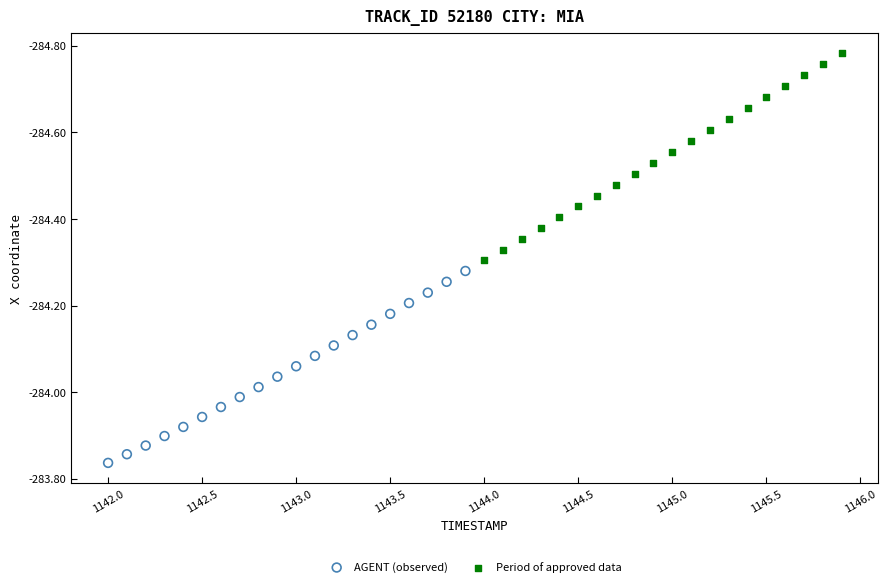

Which series has the largest Y range (max minus min)?

Period of approved data